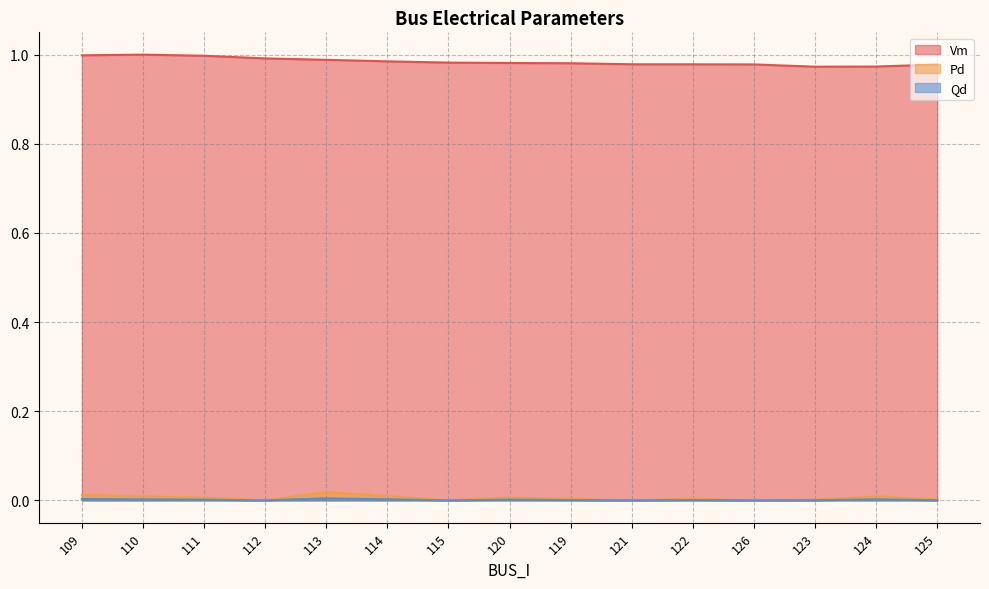

Is it true that Pd equals 0.0 at 124?

False